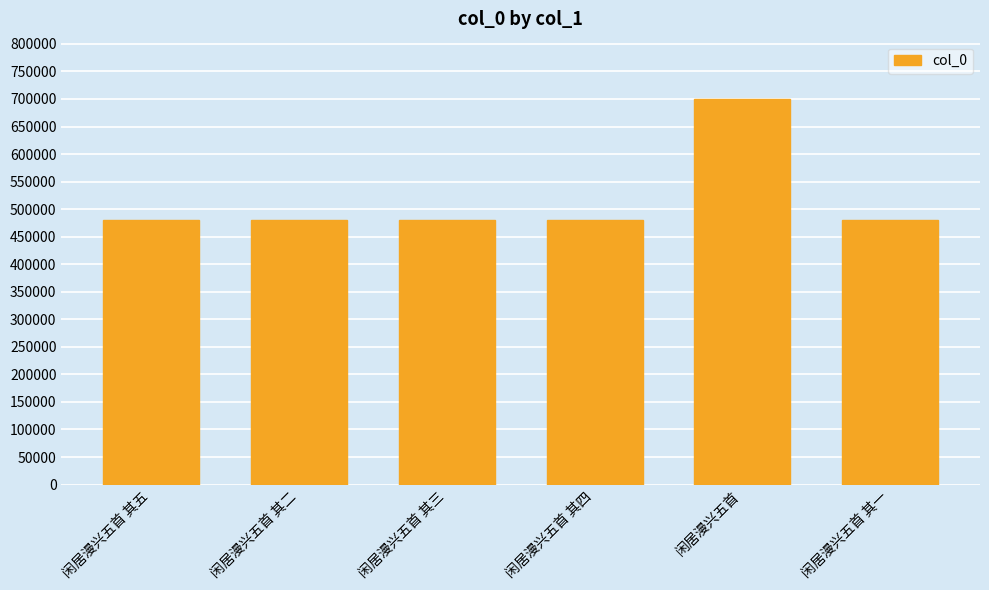

Is it true that the value at 闲居漫兴五首 其五 is 249899?

False